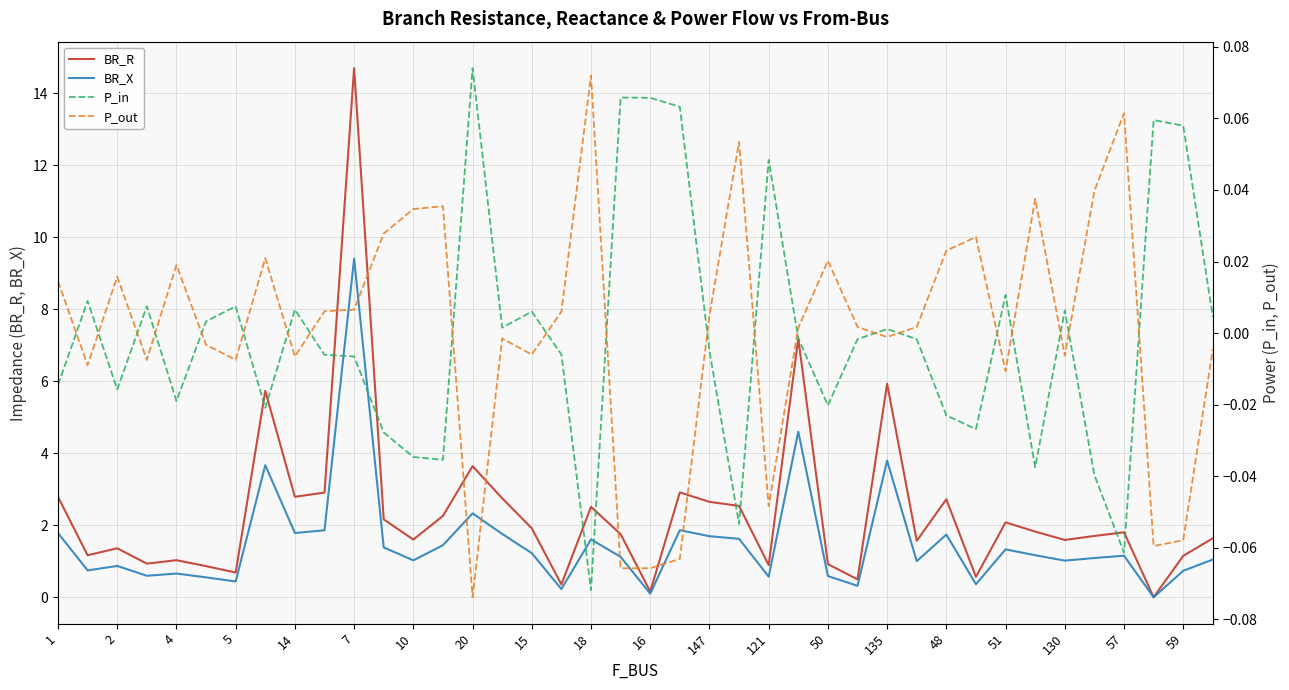

What are all the series names shown in the legend?

BR_R, BR_X, P_in, P_out